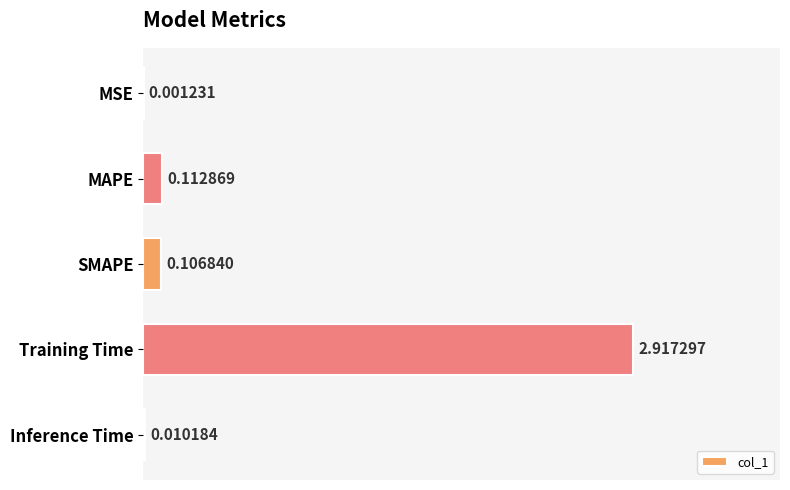

What is the sum of all values?

3.1